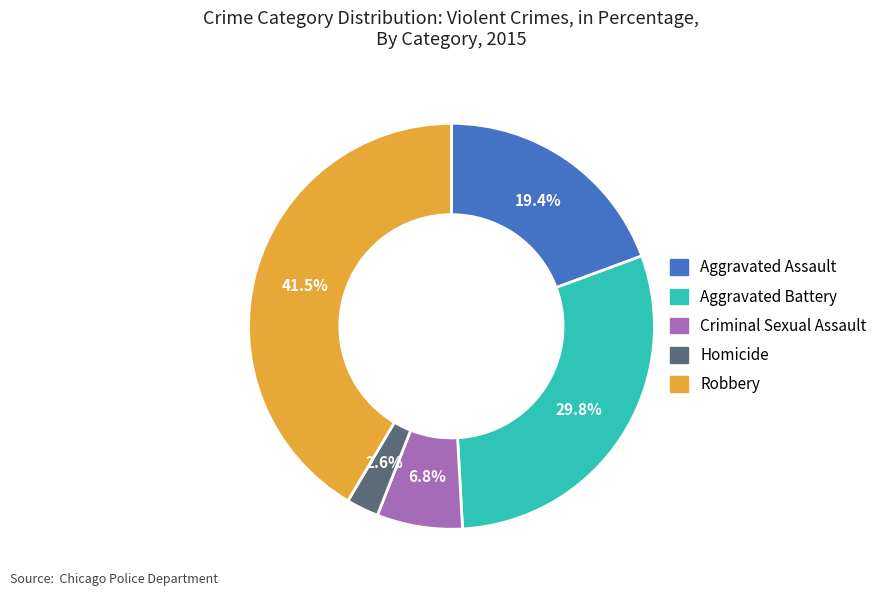

Is it true that Homicide is 16% of the pie?

False